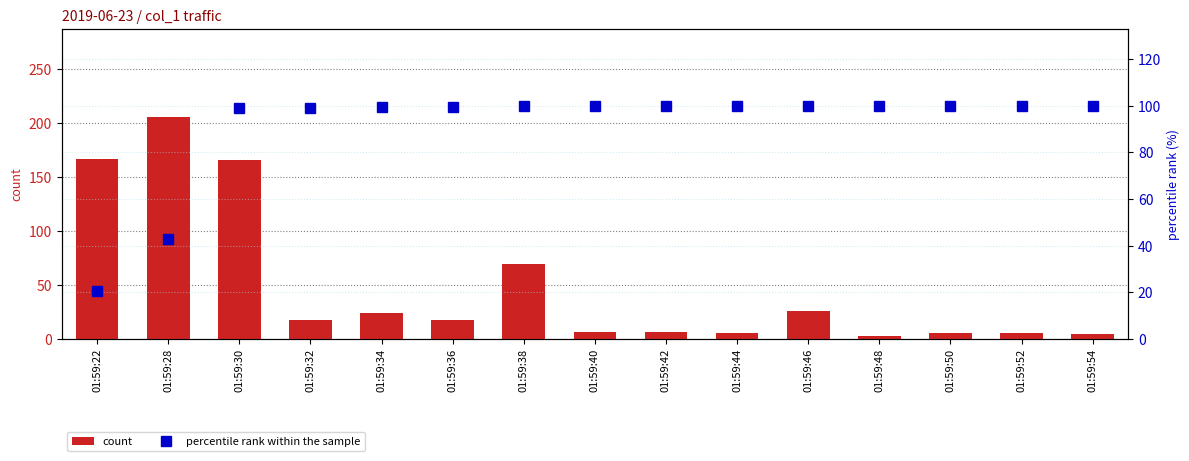

Which series has the largest total across all categories?

percentile rank within the sample